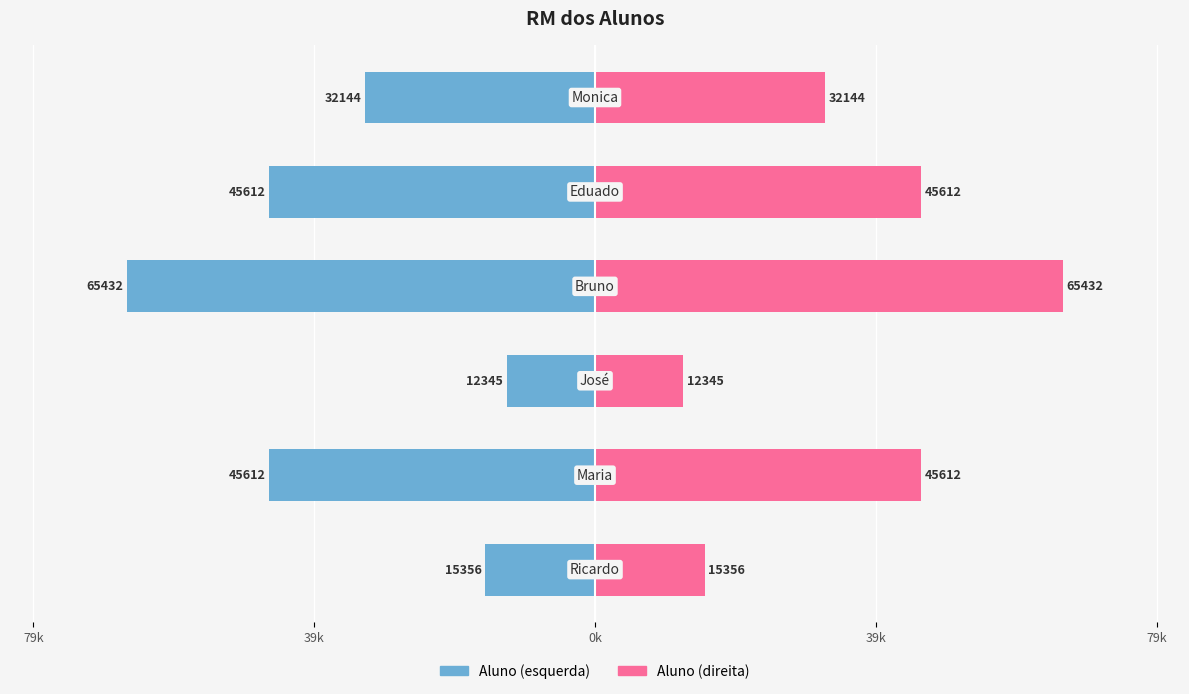

Is it true that RM (×1000) equals -12.3 at 0k?

True